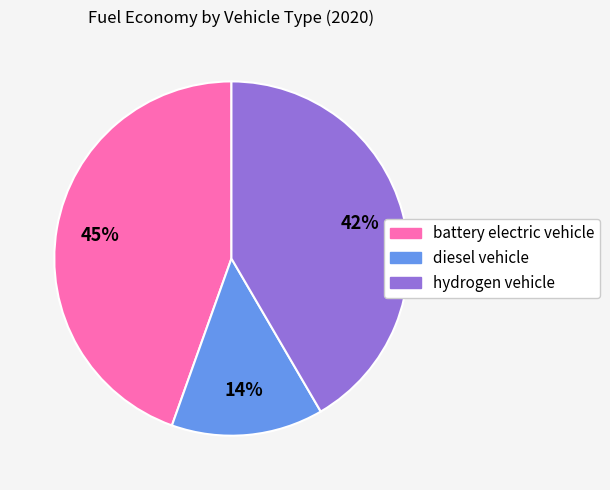

Between diesel vehicle and hydrogen vehicle, which is larger?

hydrogen vehicle